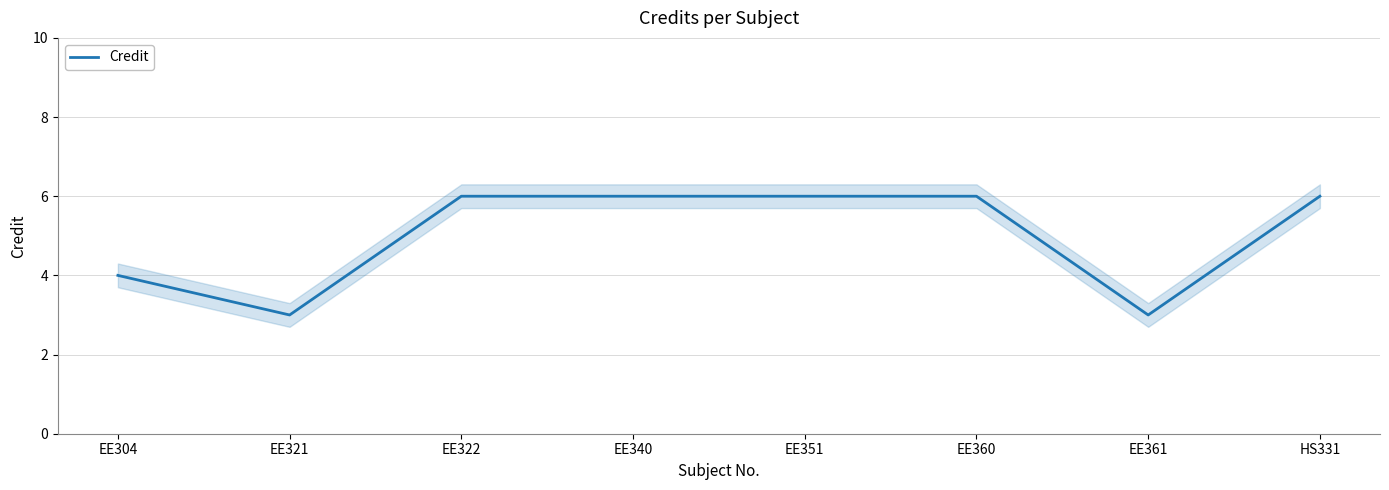

At which label is the value closest to 4?

EE304